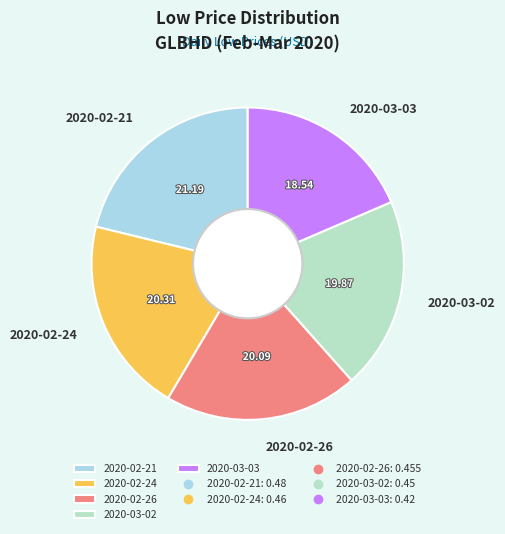

The 2020-02-21 slice represents 27% of the pie. True or false?

False